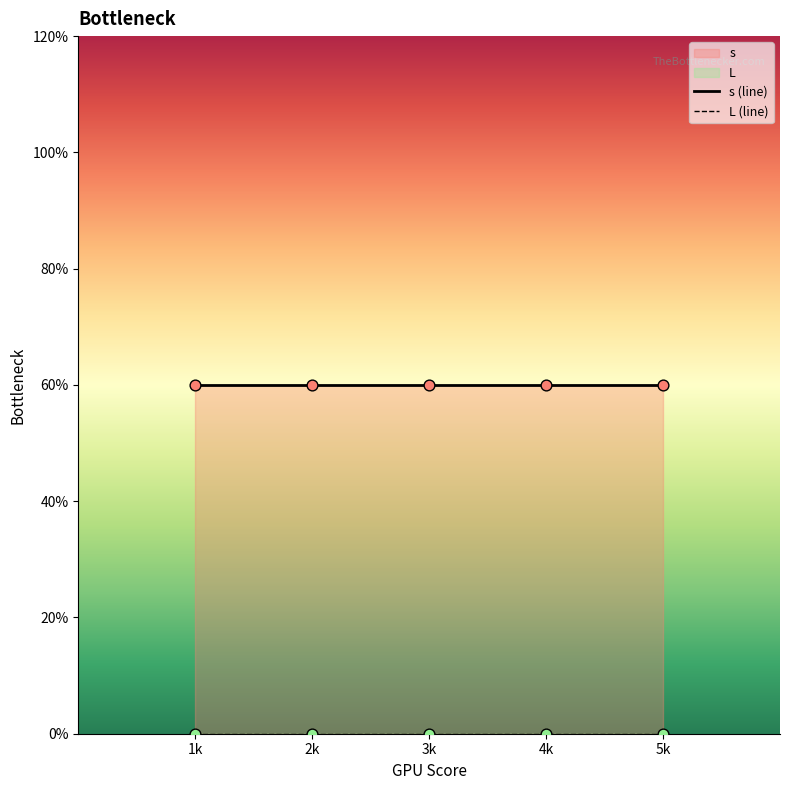

Which series has the largest total across all categories?

s